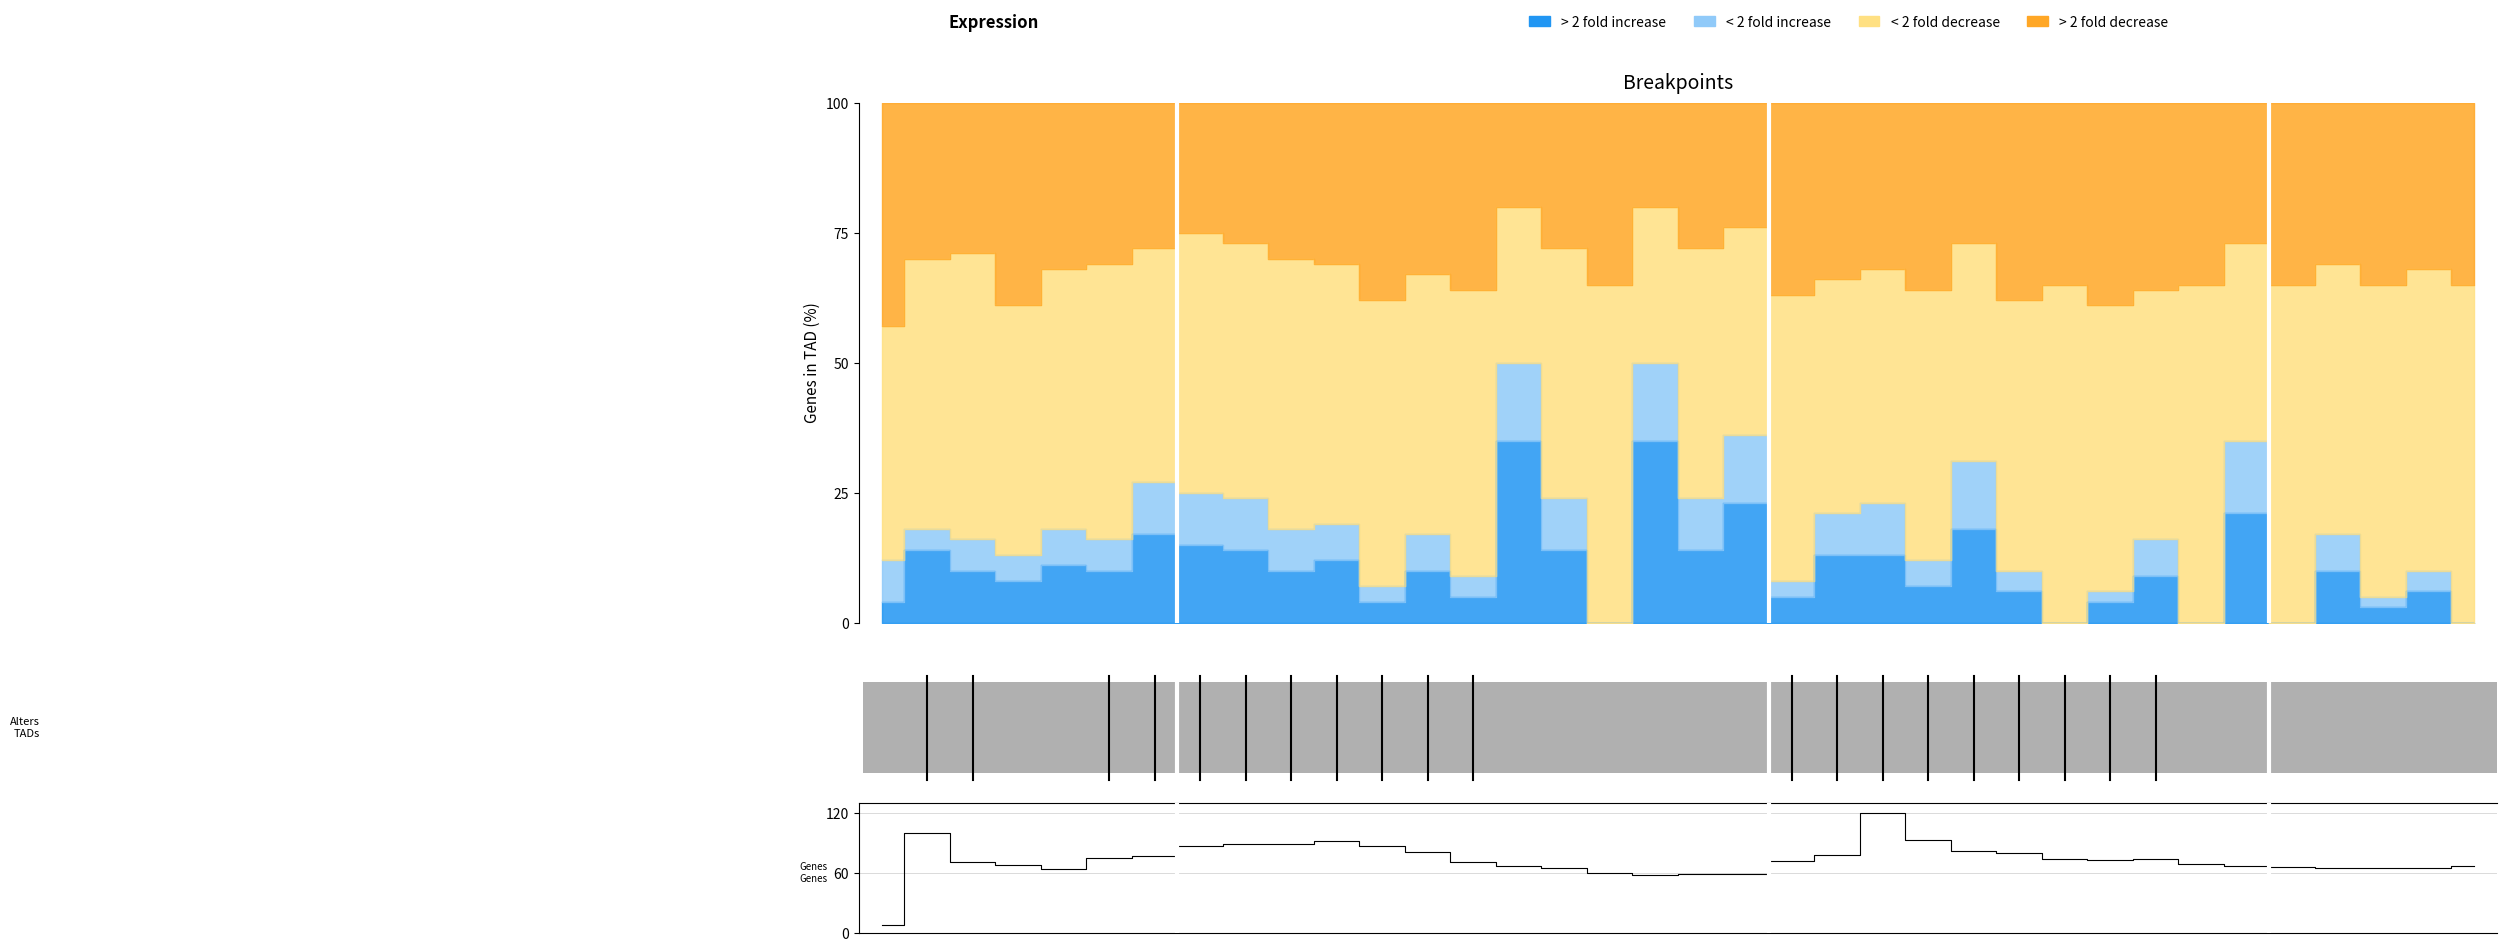

What is the average value?

72.7